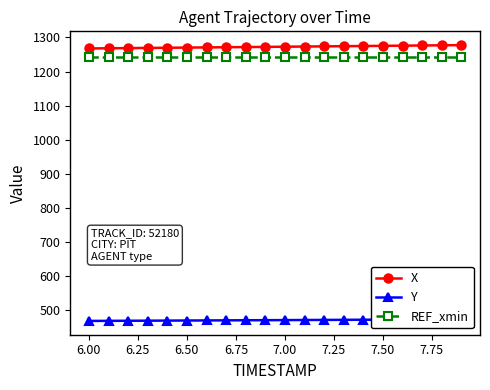

What is the lowest value of the X series?

1267.7